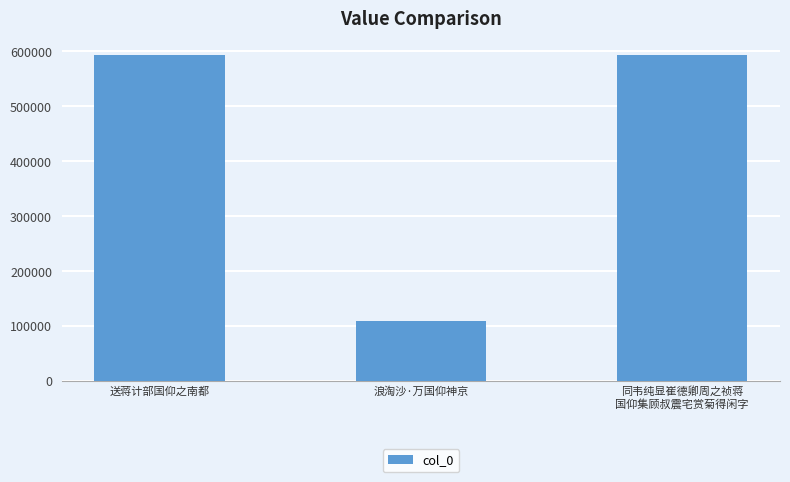

What is the smallest value displayed?

109614